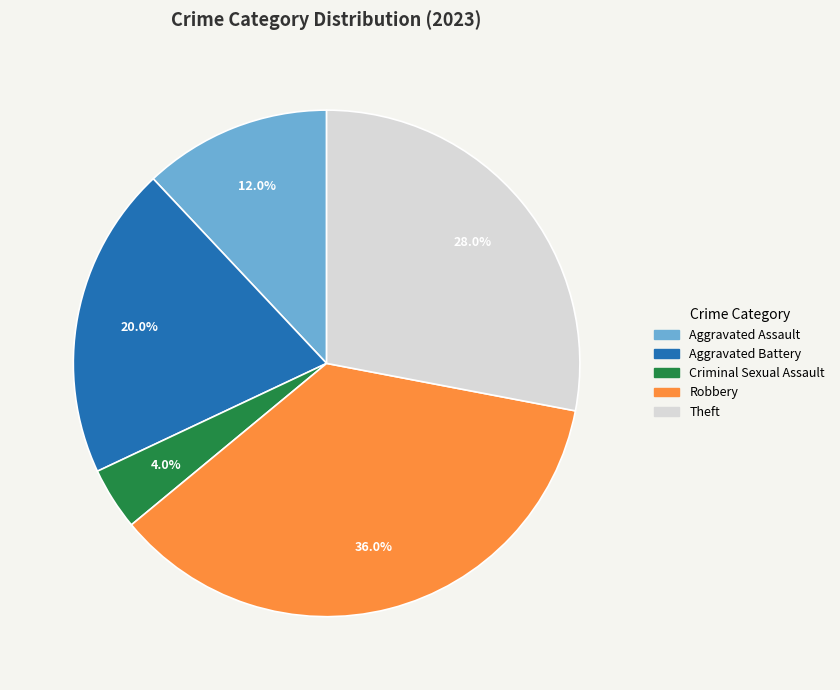

Between Robbery and Aggravated Assault, which is larger?

Robbery